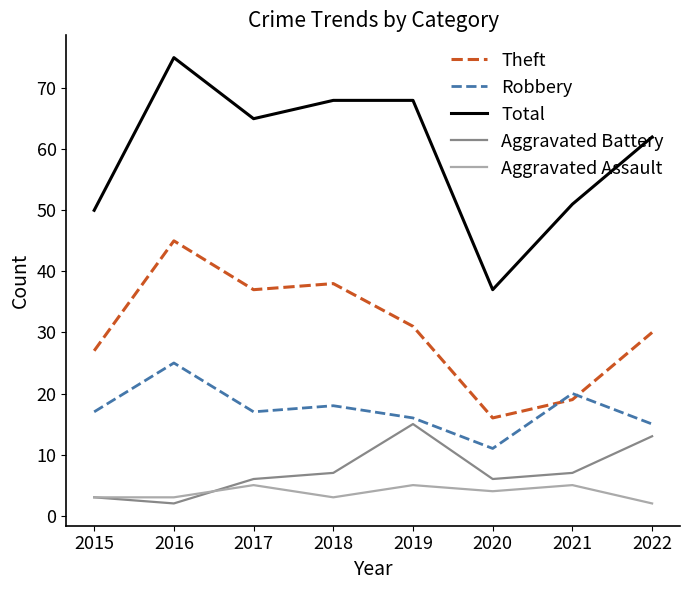

Does the chart have visible grid lines?

No